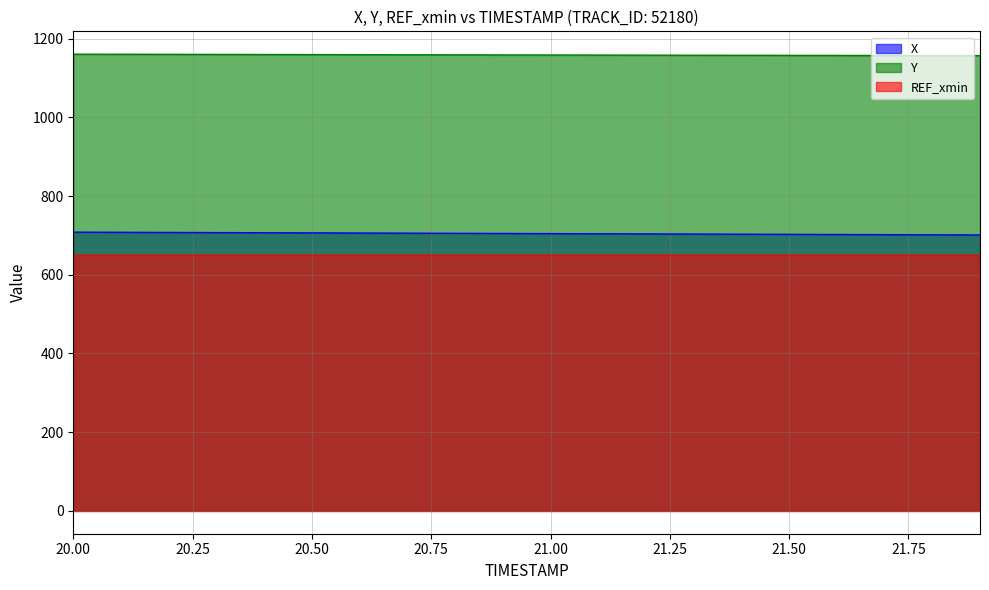

What is the lowest value of the Y series?

1156.9